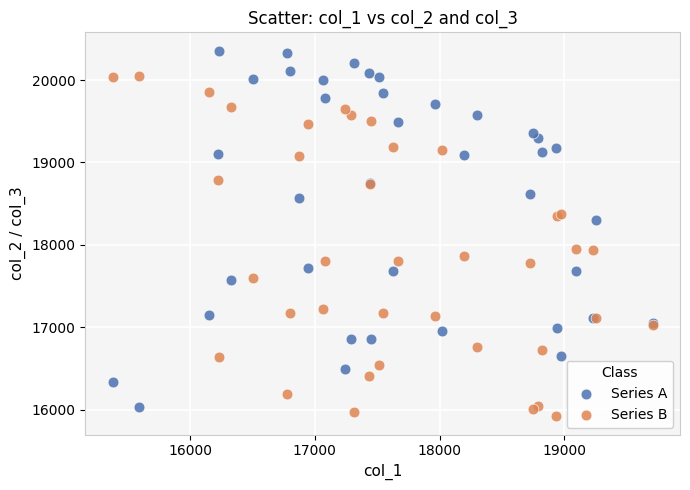

Which series contains the highest Y value?

Series A